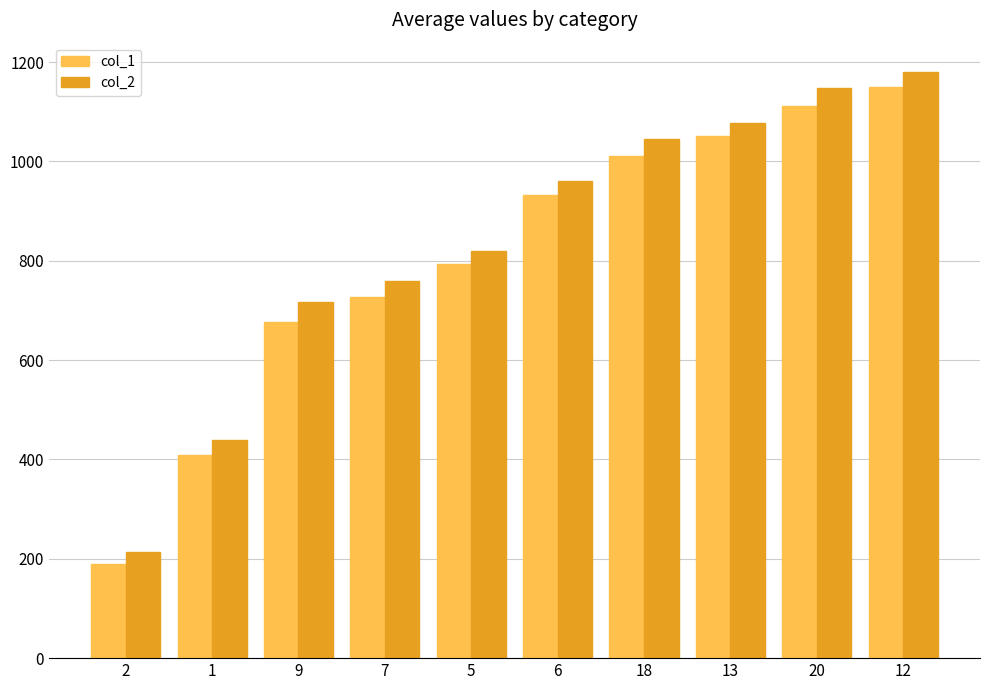

Reading left to right, what are all the values shown in this chart?

col_1: 189	409	677	727	793	932	1010	1052	1111	1149
col_2: 213	440	716	760	820	961	1046	1078	1148	1180